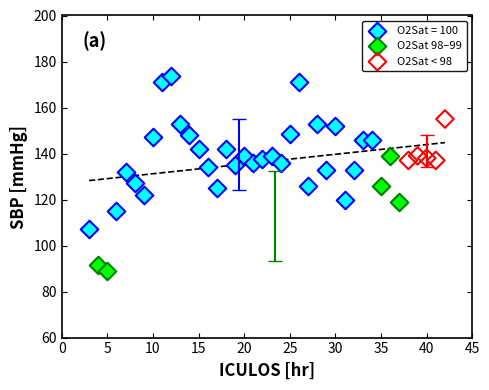

Which series contains the highest Y value?

O2Sat = 100